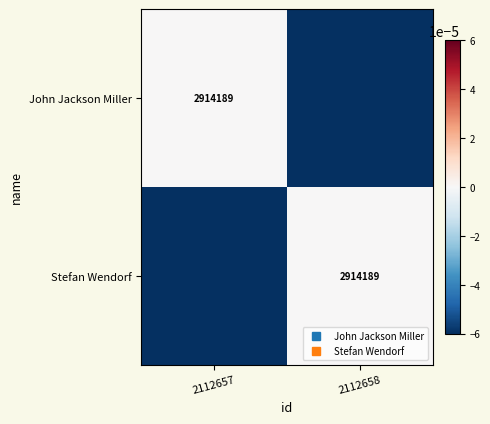

At which label does John Jackson Miller reach its peak?

2112657